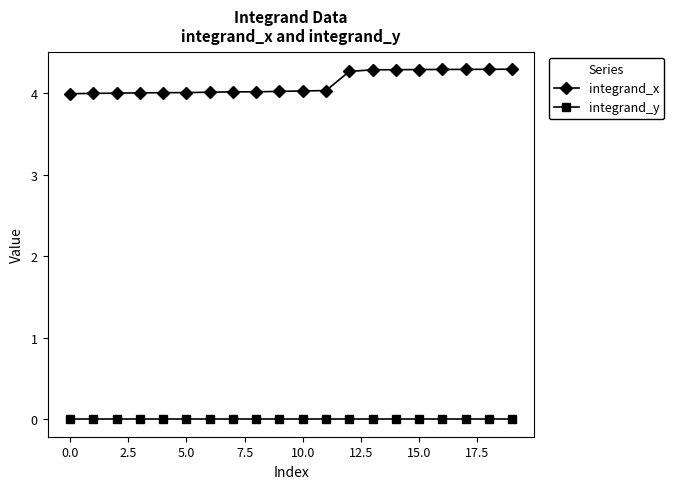

Does the chart have visible grid lines?

No